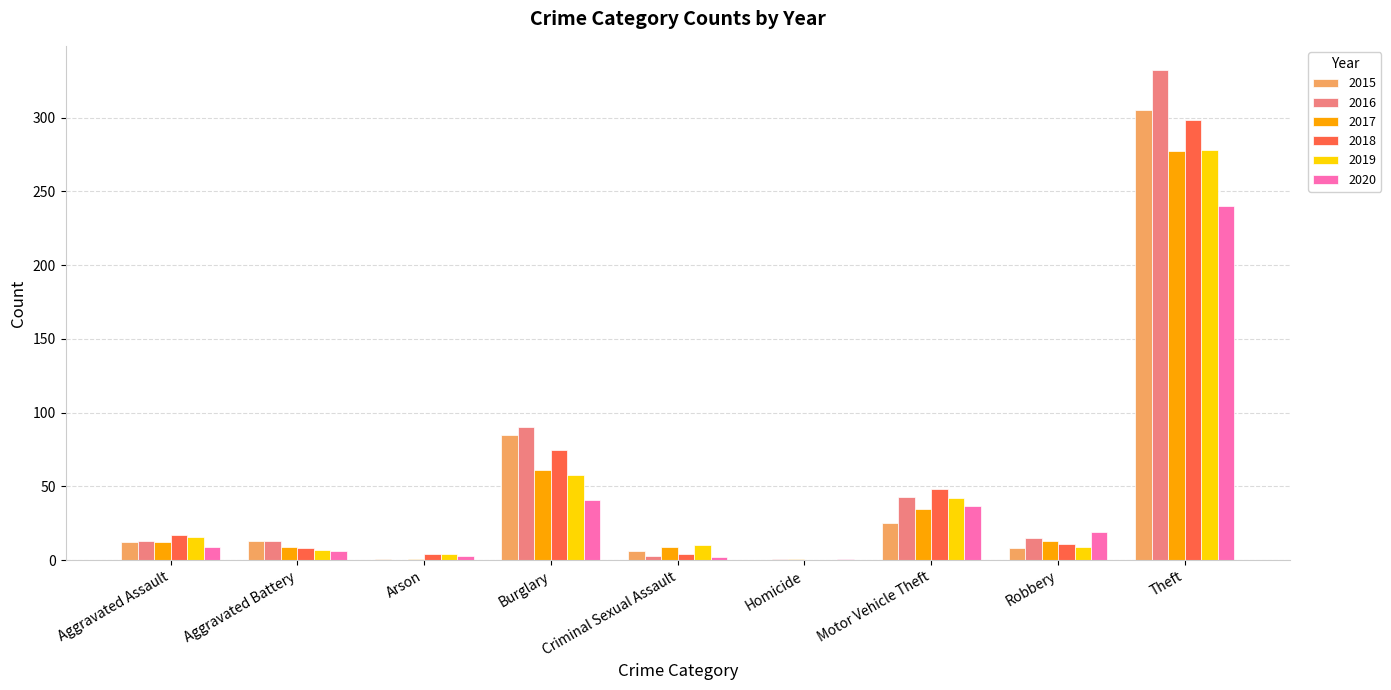

Count the number of data series in this chart.

6